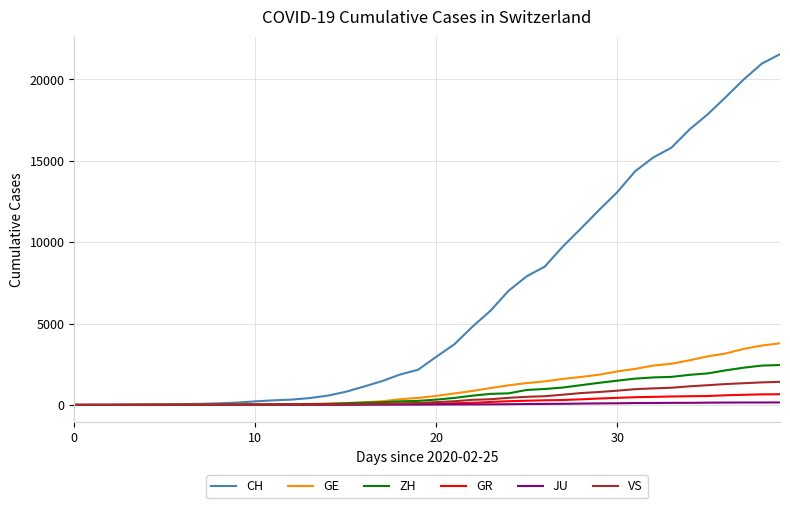

What are all the series names shown in the legend?

CH, GE, ZH, GR, JU, VS